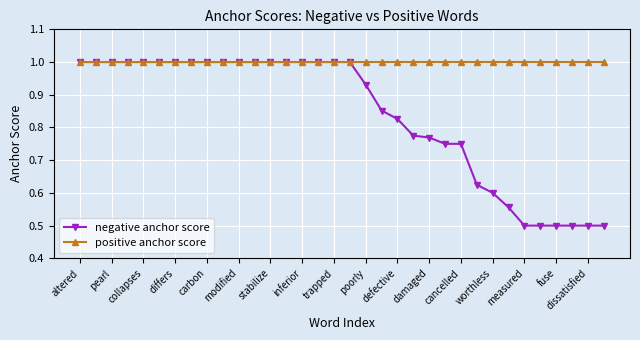

Which series has the largest range (max minus min)?

negative anchor score